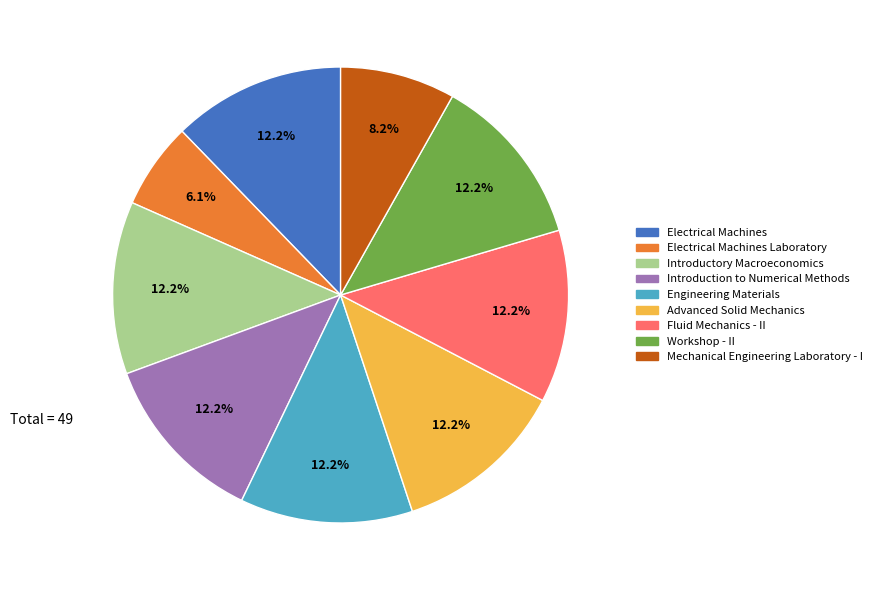

Is there a majority slice in this chart?

No